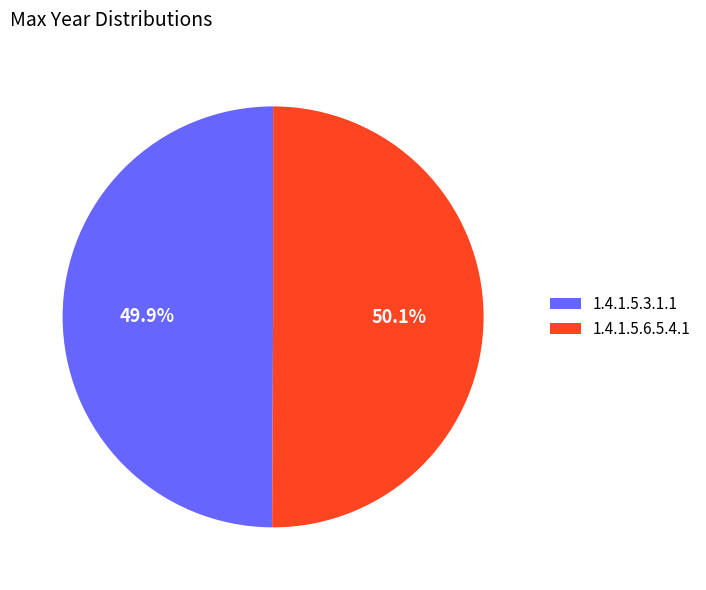

To the nearest percent, what portion does 1.4.1.5.3.1.1 represent?

50%